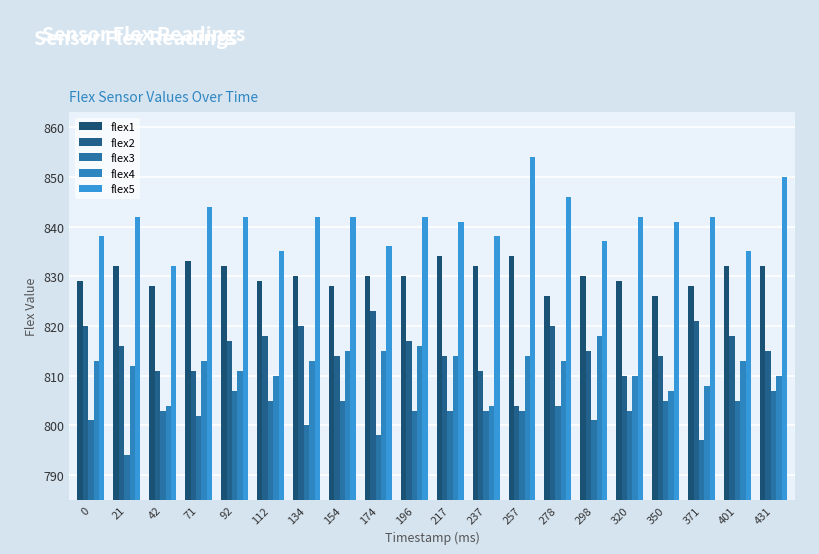

Does the chart contain stacked bars?

No